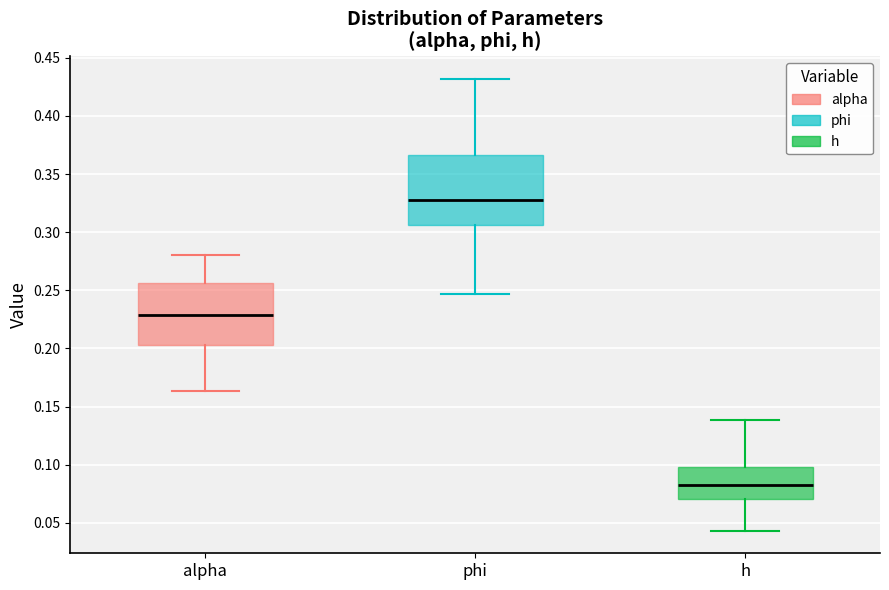

Where does the median line of the box for phi sit on the y-axis? The values are not printed on the chart, so give them approximately, as read against the axis.

0.325